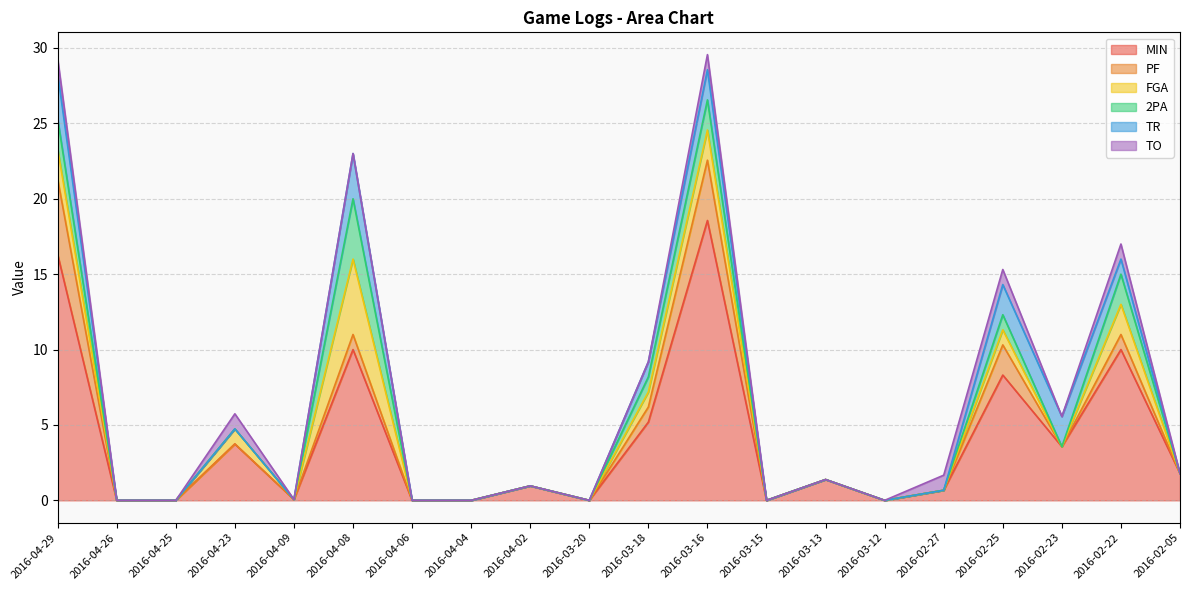

Is it true that FGA equals 0.0 at 2016-04-04?

True